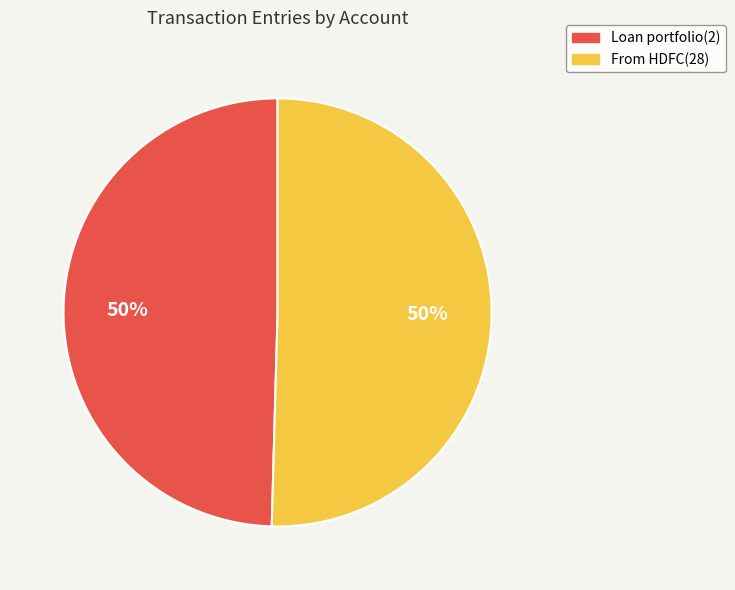

Is it true that From HDFC(28) is 50% of the pie?

True